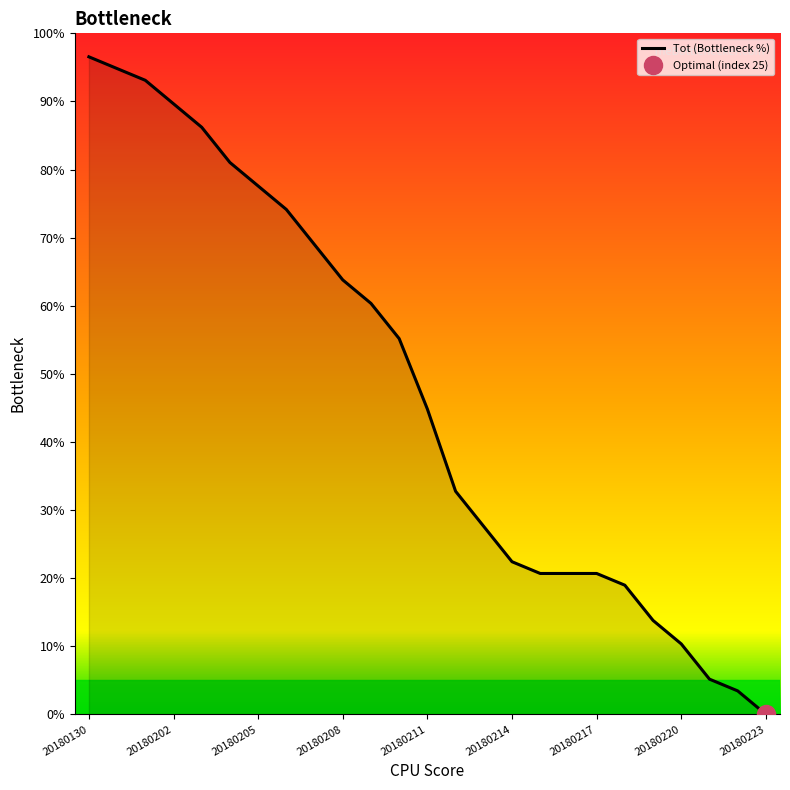

The value at 20180222 is 3.4. True or false?

True